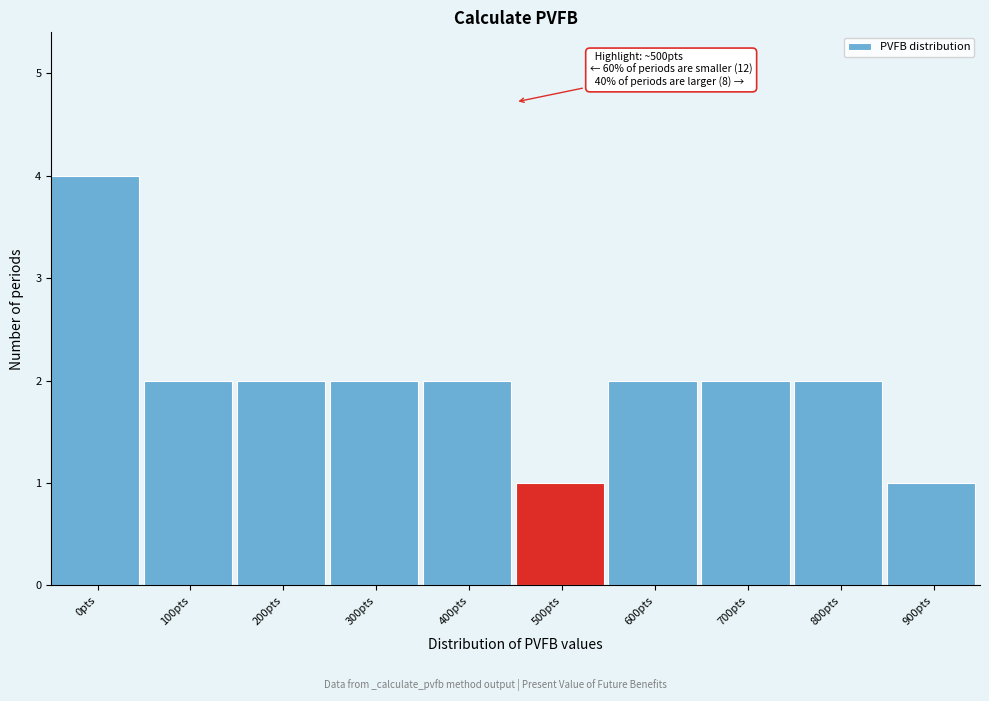

Reading left to right, list all the values displayed in this chart.

0pts=4	100pts=2	200pts=2	300pts=2	400pts=2	500pts=1	600pts=2	700pts=2	800pts=2	900pts=1